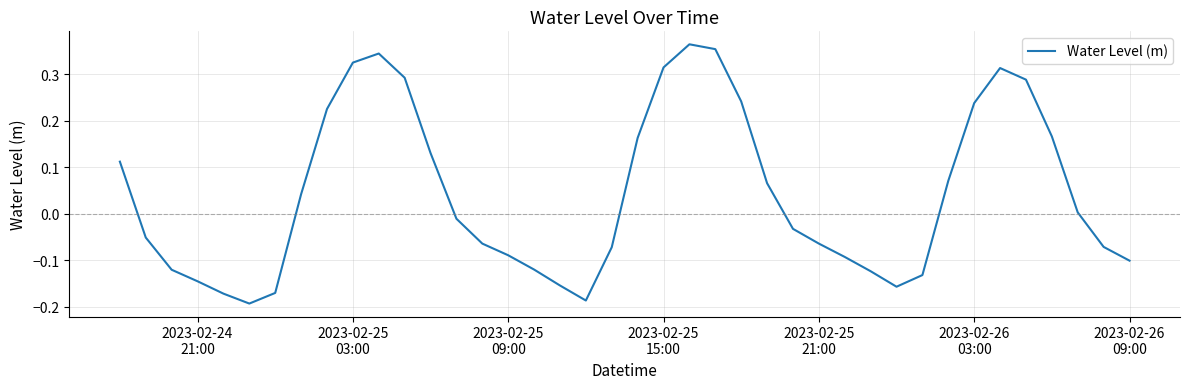

What is the difference between the maximum and minimum values?

0.6